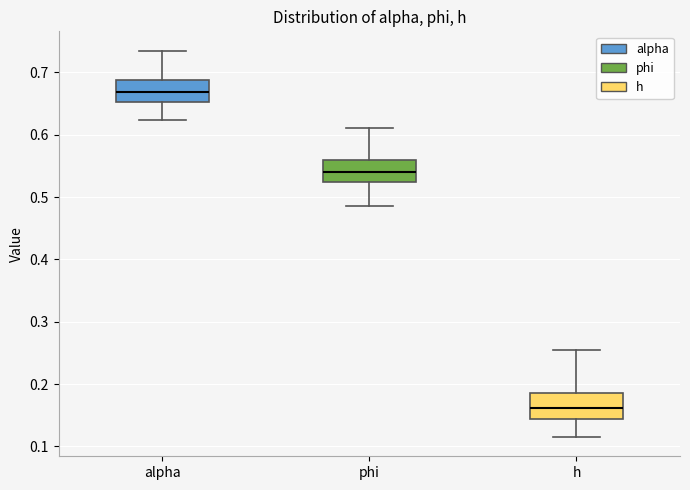

Reading left to right, read every box against the y-axis: the position of its median line, the range the box covers, and the ends of its whiskers. The values are not printed on the chart, so give them approximately, as read against the axis.

alpha: median 0.67, box 0.65 to 0.69, whiskers 0.62 to 0.73
phi: median 0.54, box 0.52 to 0.56, whiskers 0.49 to 0.61
h: median 0.16, box 0.14 to 0.19, whiskers 0.12 to 0.26